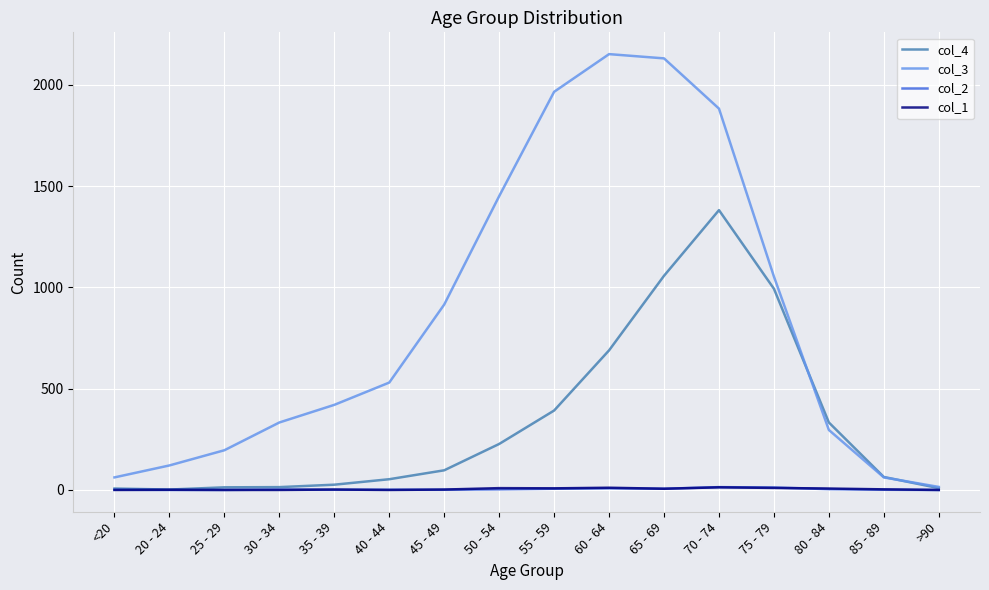

Does the chart display data point markers on the line(s)?

No